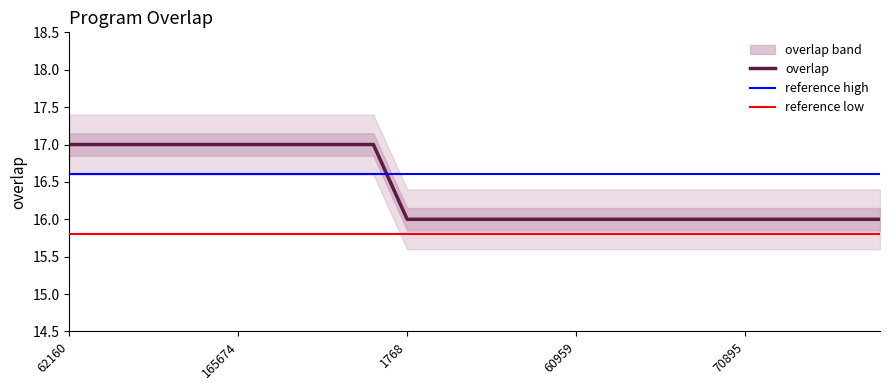

Reading left to right, list all the values displayed in this chart.

17	17	17	17	17	17	17	17	17	17	16	16	16	16	16	16	16	16	16	16	16	16	16	16	16